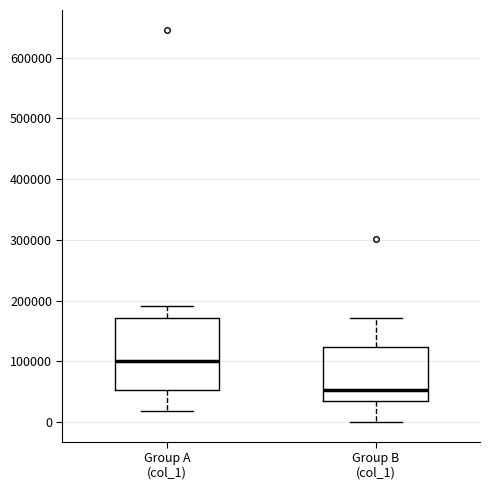

Reading left to right, transcribe this box plot: for each box, give where its median line is, the range the box spans, and where its two whiskers end, as read against the y-axis. The values are not printed on the chart, so give them approximately, as read against the axis.

Group A (col_1): median 100000, box 50000 to 170000, whiskers 20000 to 190000
Group B (col_1): median 50000, box 40000 to 120000, whiskers 0 to 170000